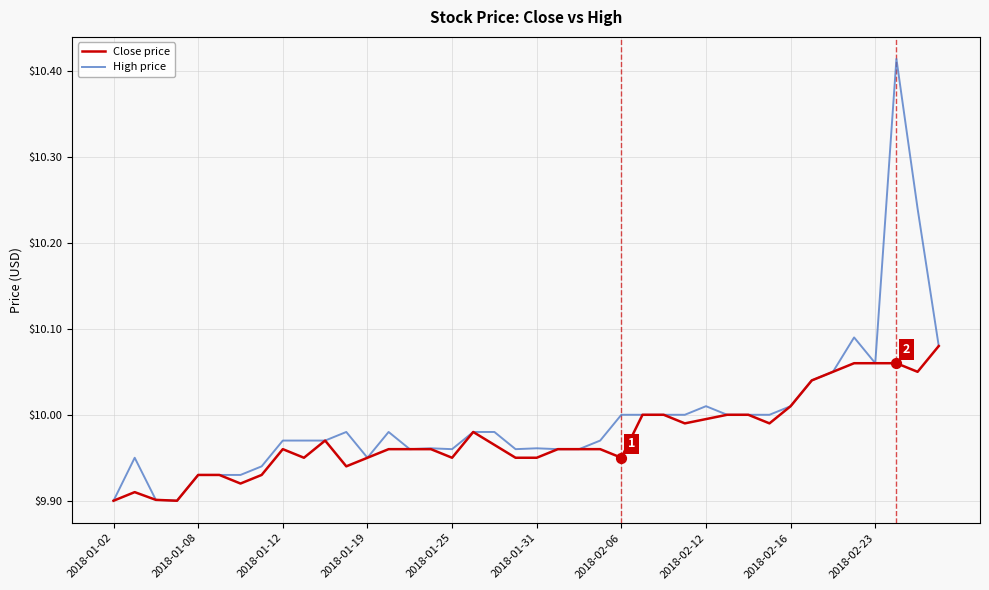

List the series in order of their peak value, highest first.

High price, Close price